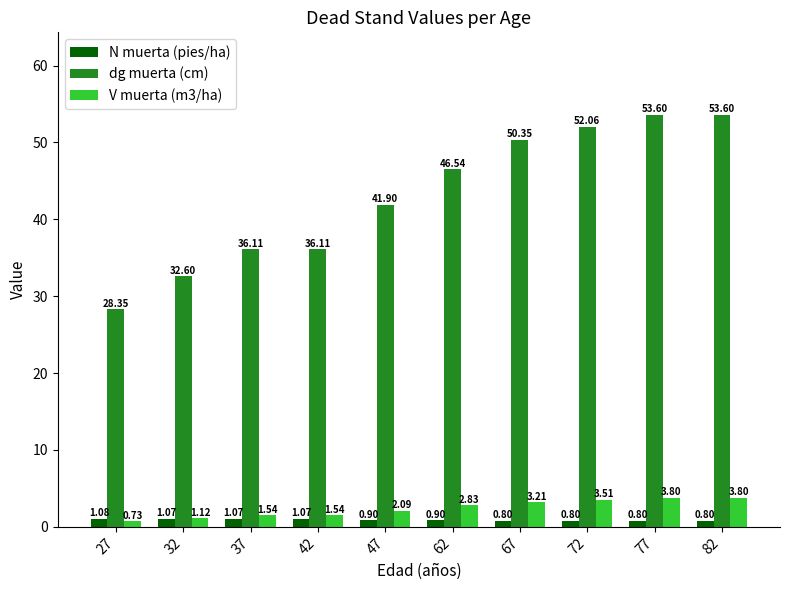

What is the greatest value displayed?

53.6